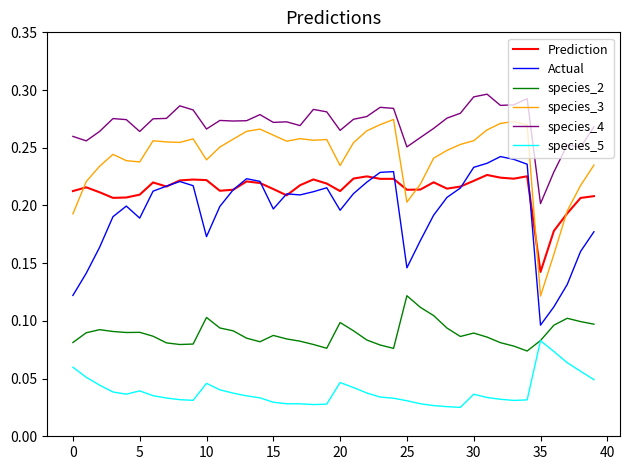

Rank the series by their maximum value, from highest to lowest.

species_4, species_3, Actual, Prediction, species_2, species_5